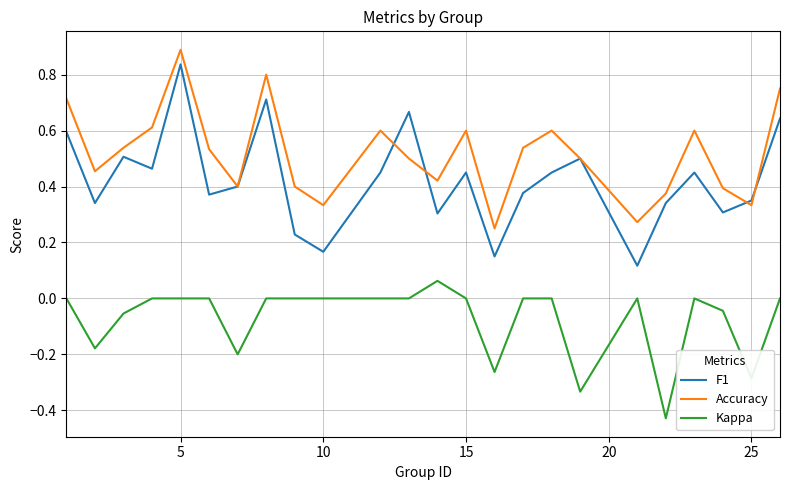

At how many categories does at least one series exceed 0?

24